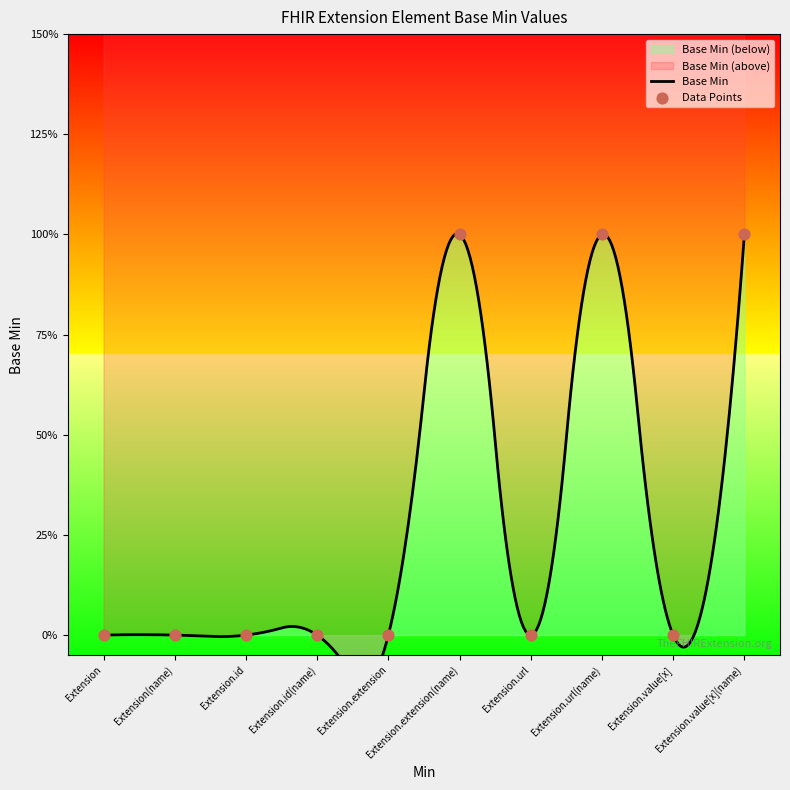

Which has a higher value, Extension or Extension.url(name)?

Extension.url(name)